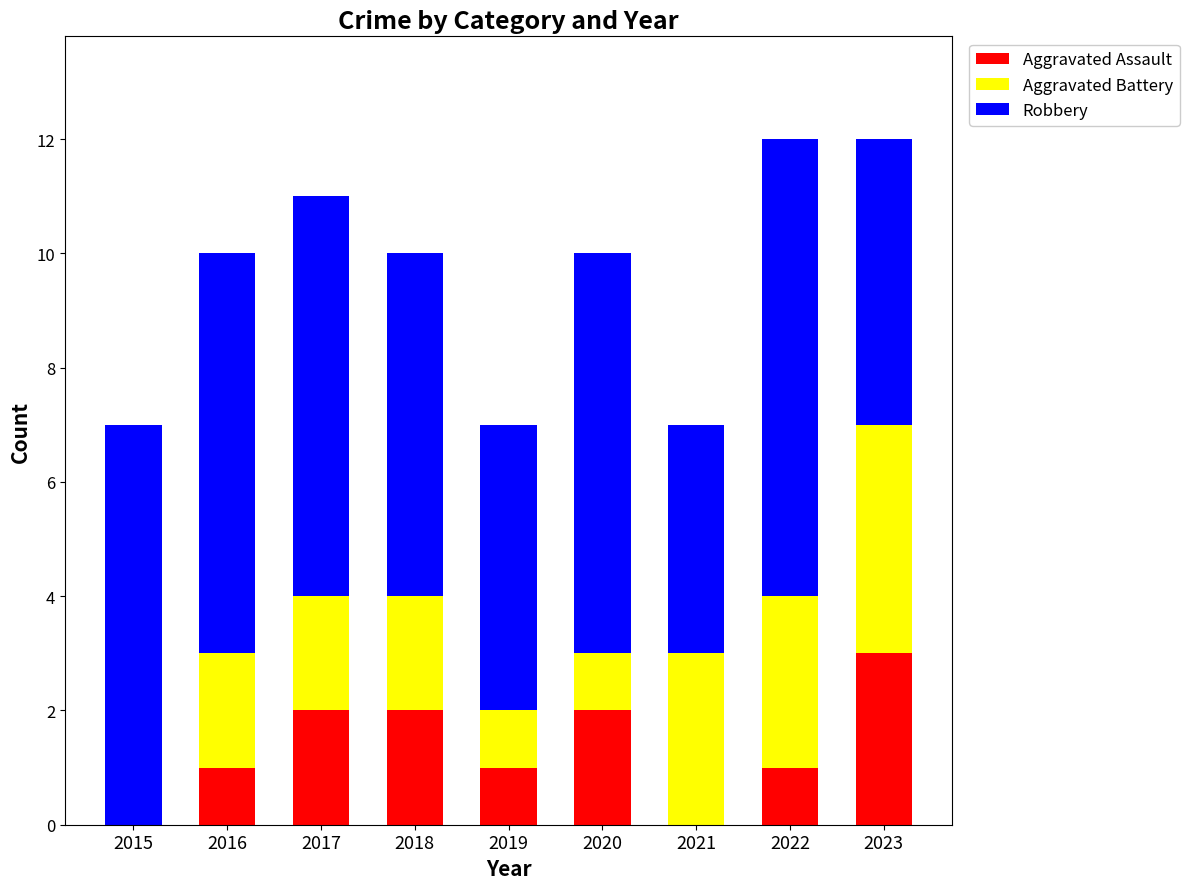

Reading left to right, transcribe the values for Aggravated Assault.

2015=0	2016=1	2017=2	2018=2	2019=1	2020=2	2021=0	2022=1	2023=3